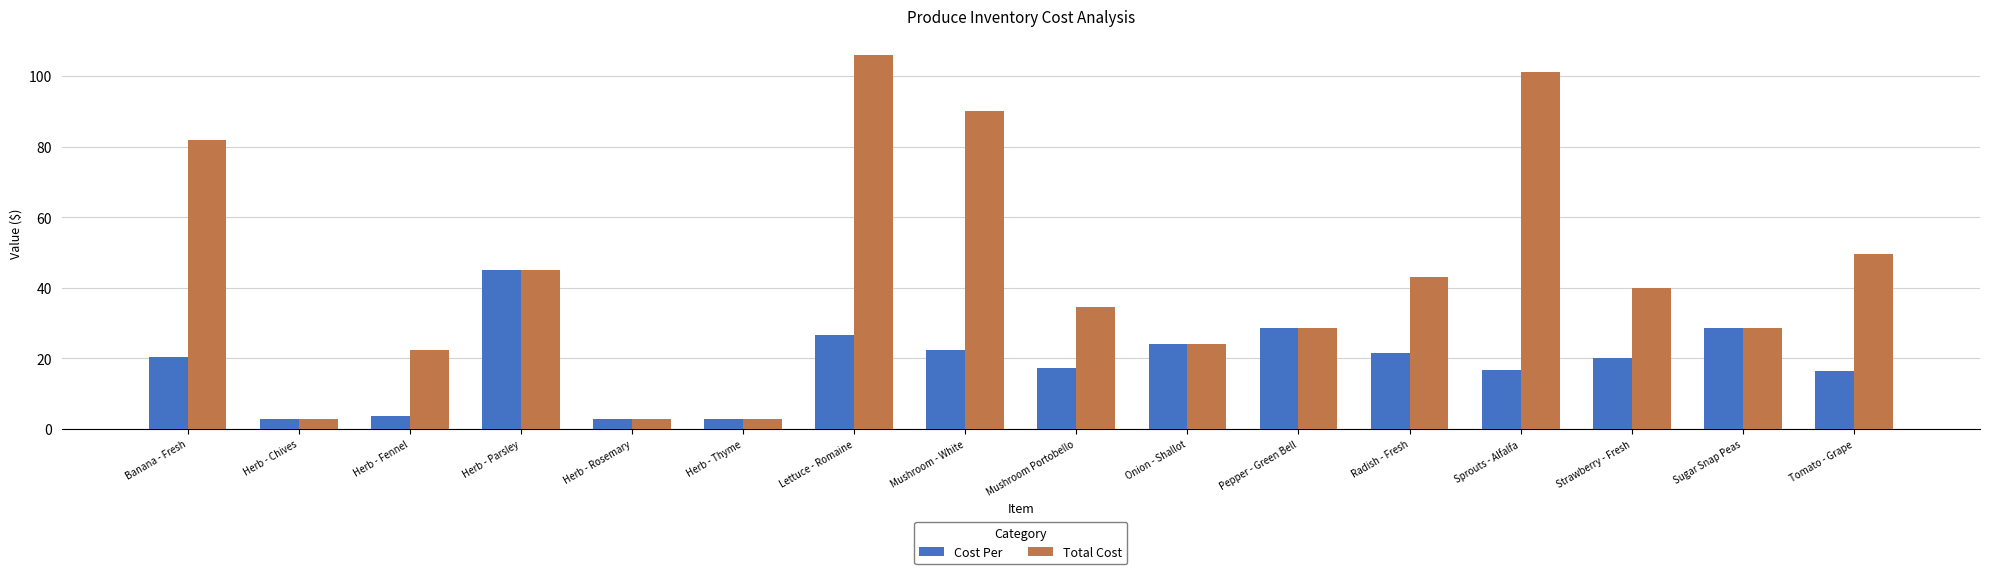

What is the highest value of the Cost Per series?

45.0